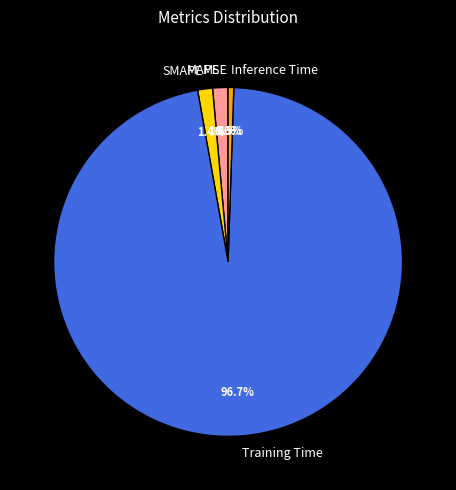

Is it true that MAPE is 11% of the pie?

False